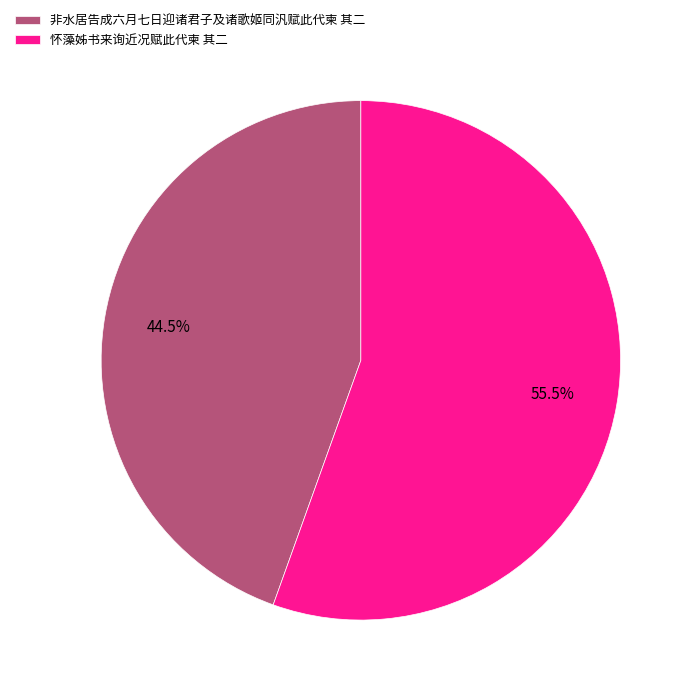

Between 怀藻姊书来询近况赋此代柬 其二 and 非水居告成六月七日迎诸君子及诸歌姬同汎赋此代柬 其二, which is larger?

怀藻姊书来询近况赋此代柬 其二